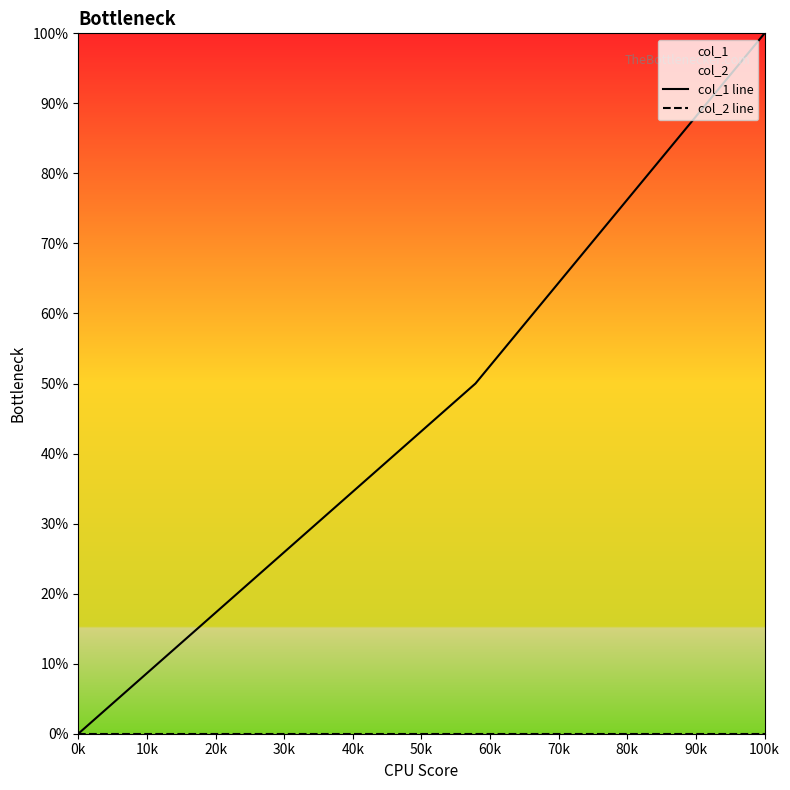

How many lines are shown in the chart?

2